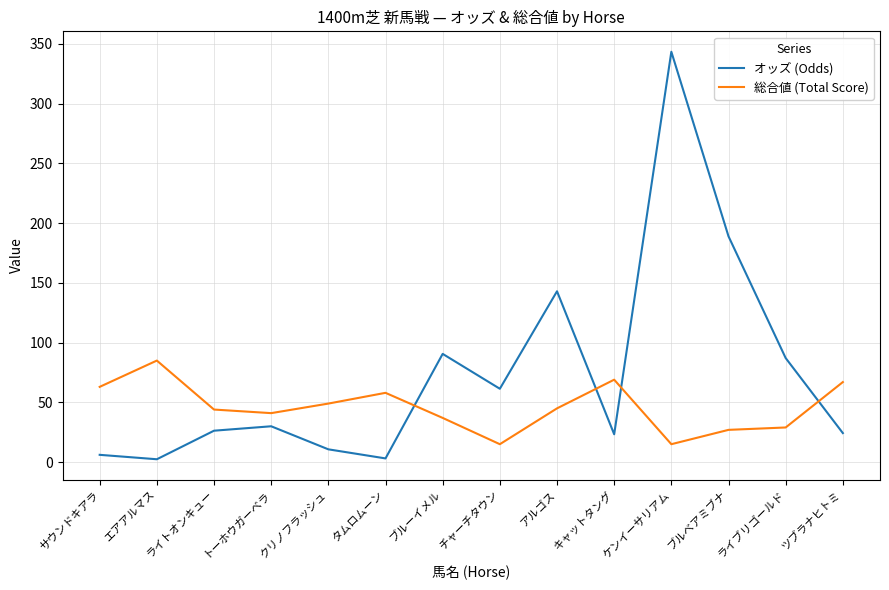

The オッズ (Odds) series shows 3.1 at タムロムーン. True or false?

True